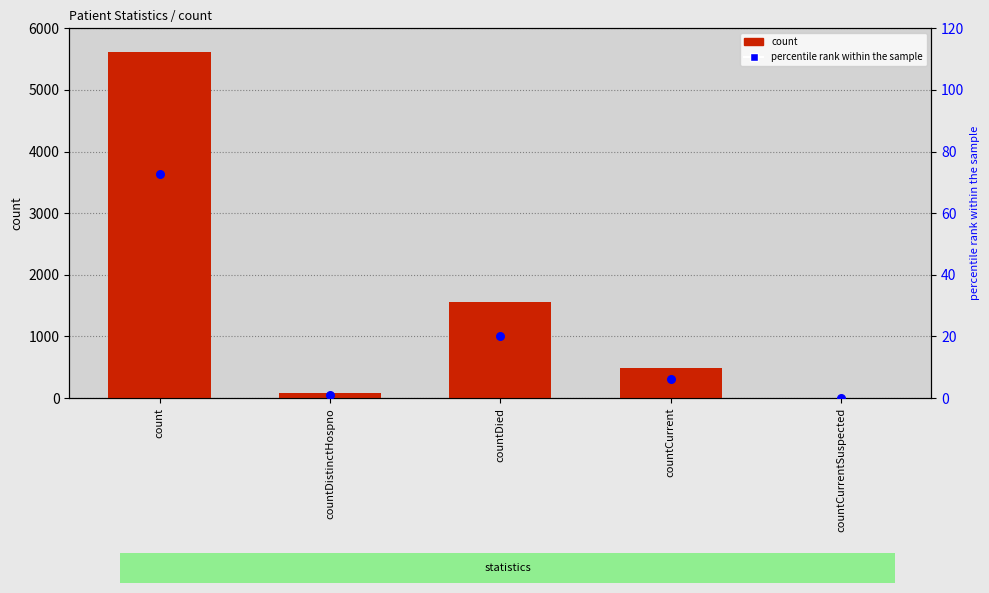

Which series has the largest Y range (max minus min)?

count